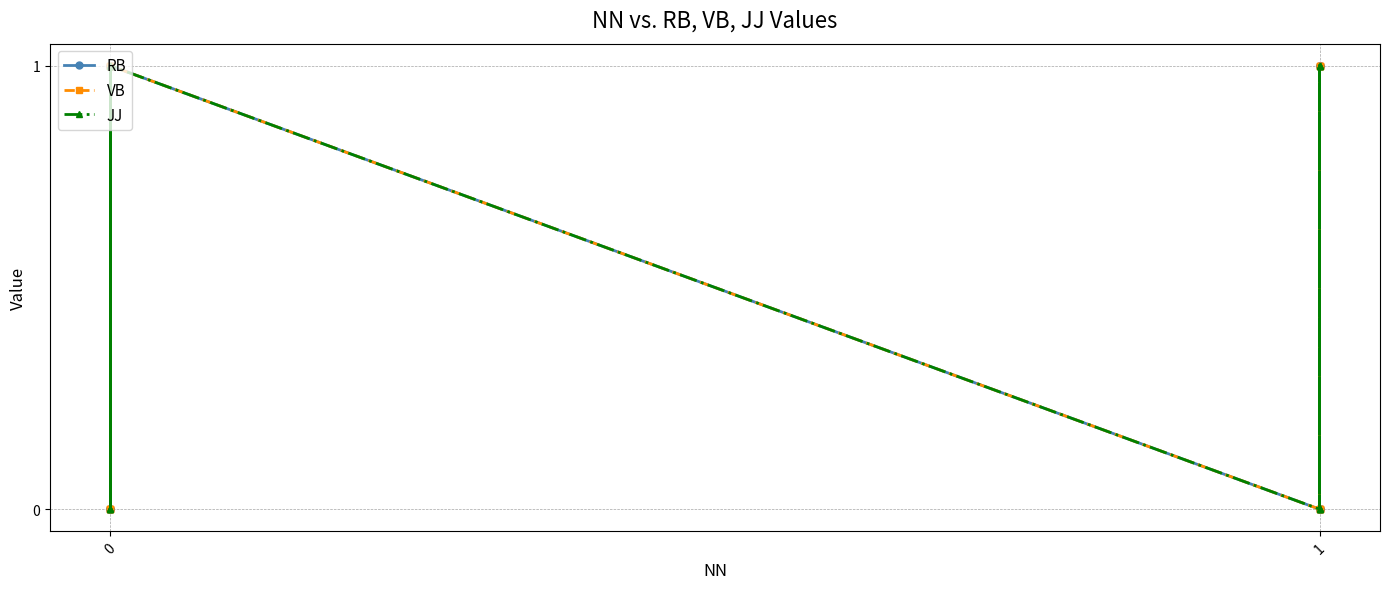

Is this an area chart (filled region under the line)?

No